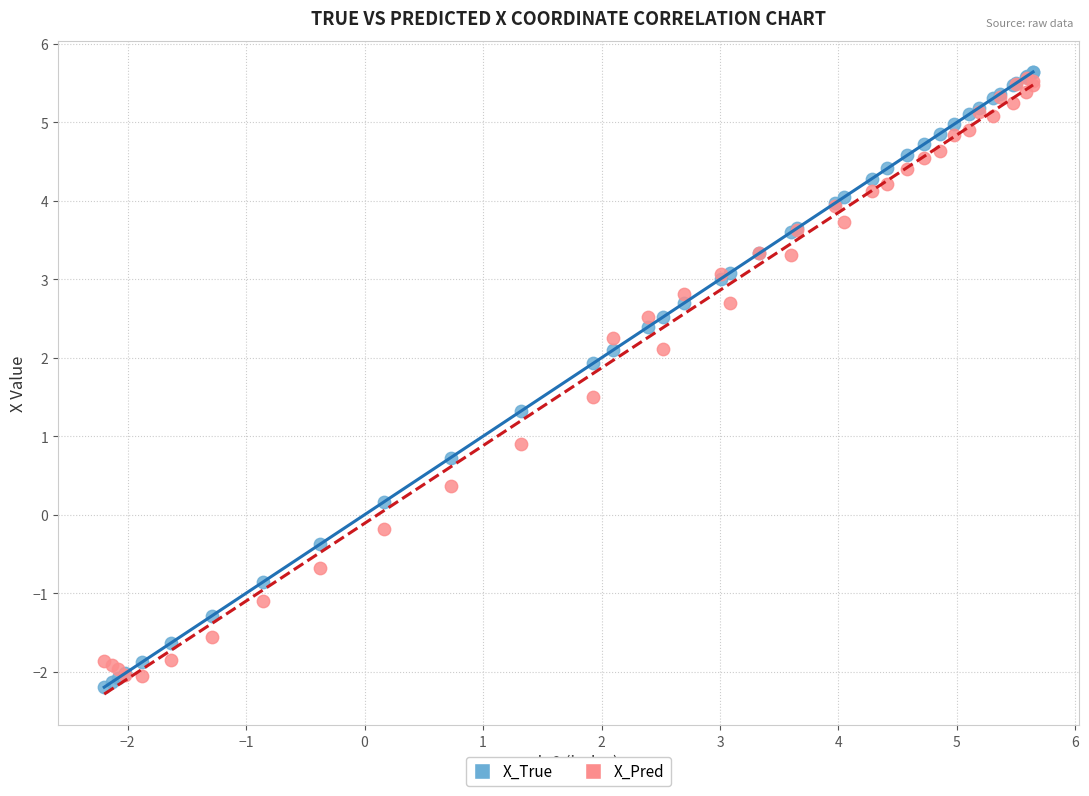

Which series reaches the maximum Y coordinate?

X_True